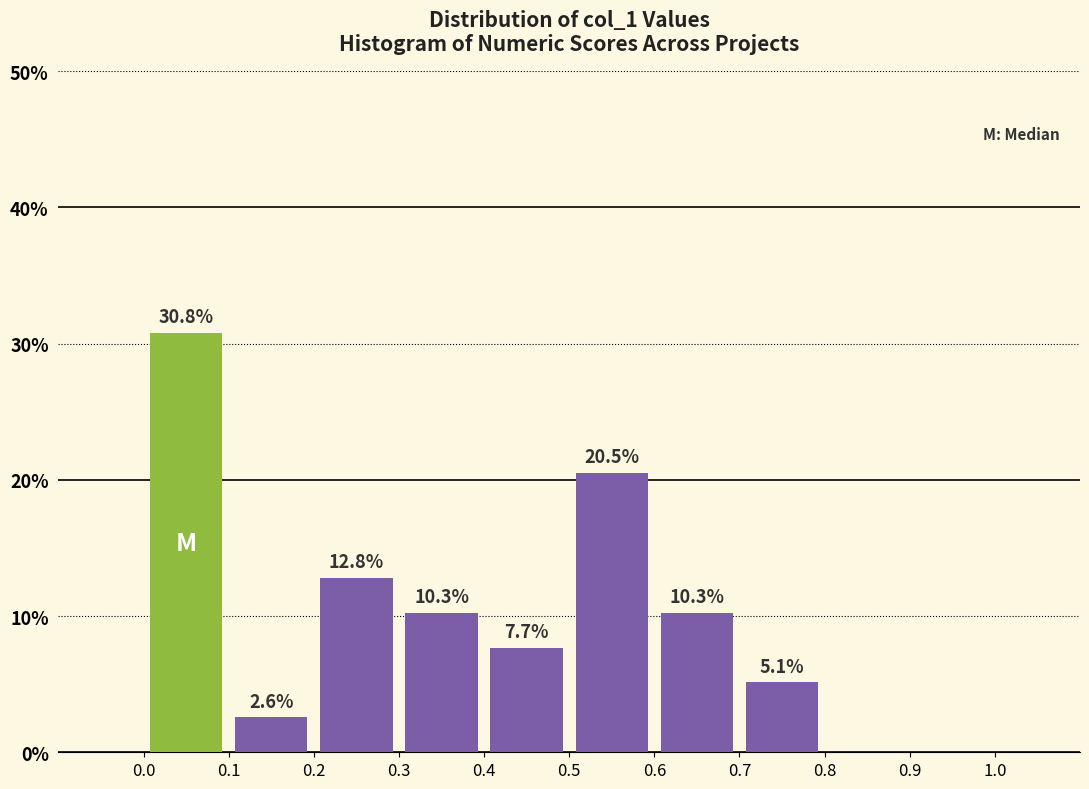

Which range on the x-axis has the tallest bar?

0.0 to 0.1